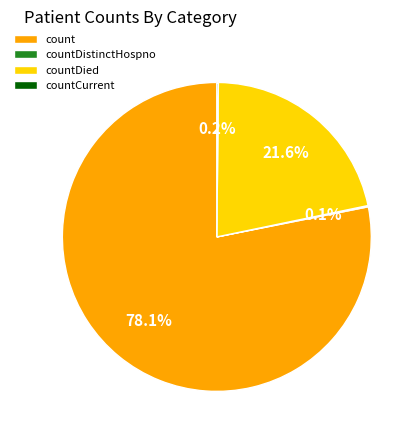

What is the largest slice in the pie chart?

count